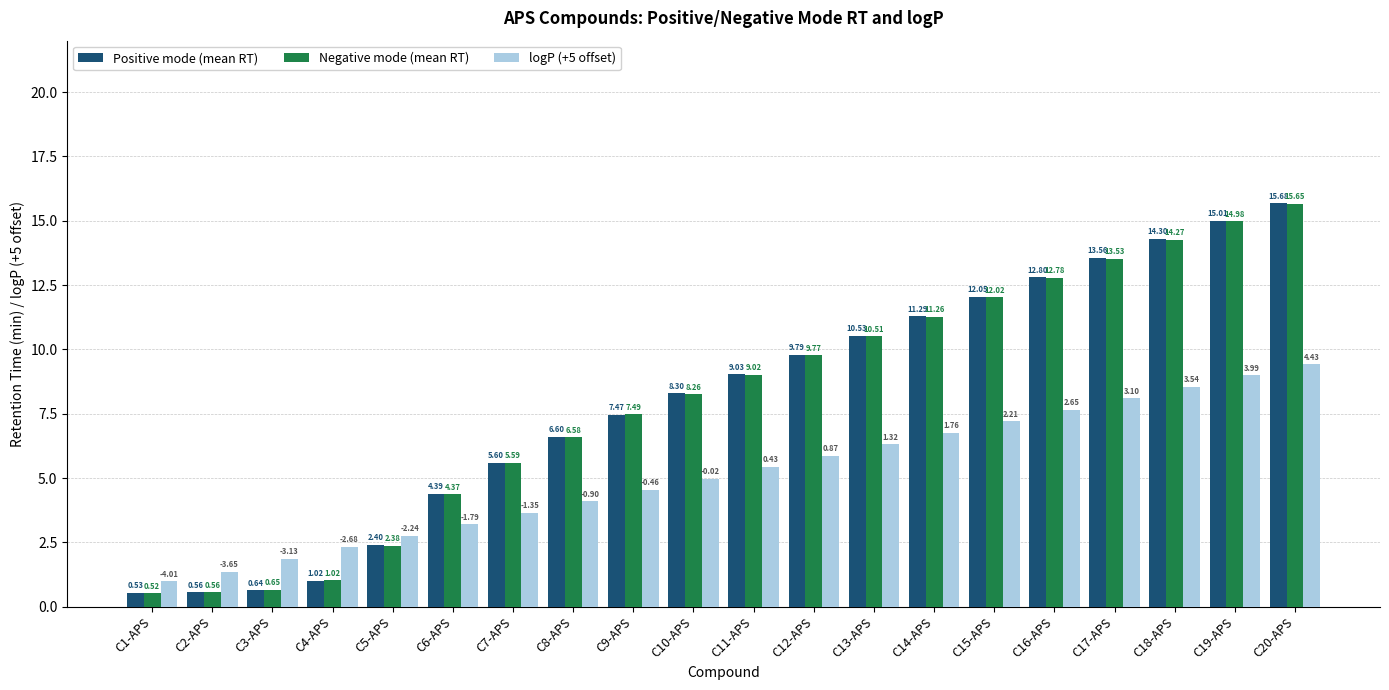

What is the difference between the highest and lowest values at C20-APS?

6.2